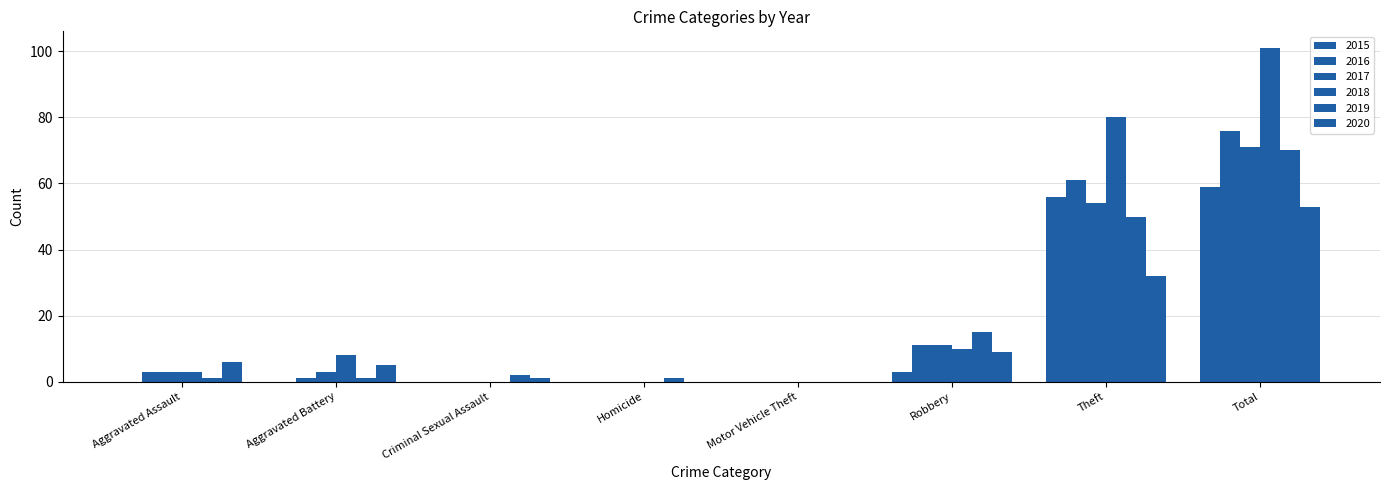

At which category is the sum across all series the highest?

Total